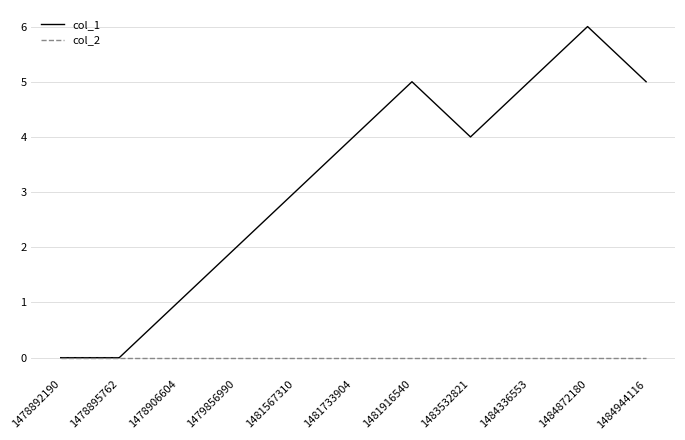

Which series has the widest spread of values?

col_1